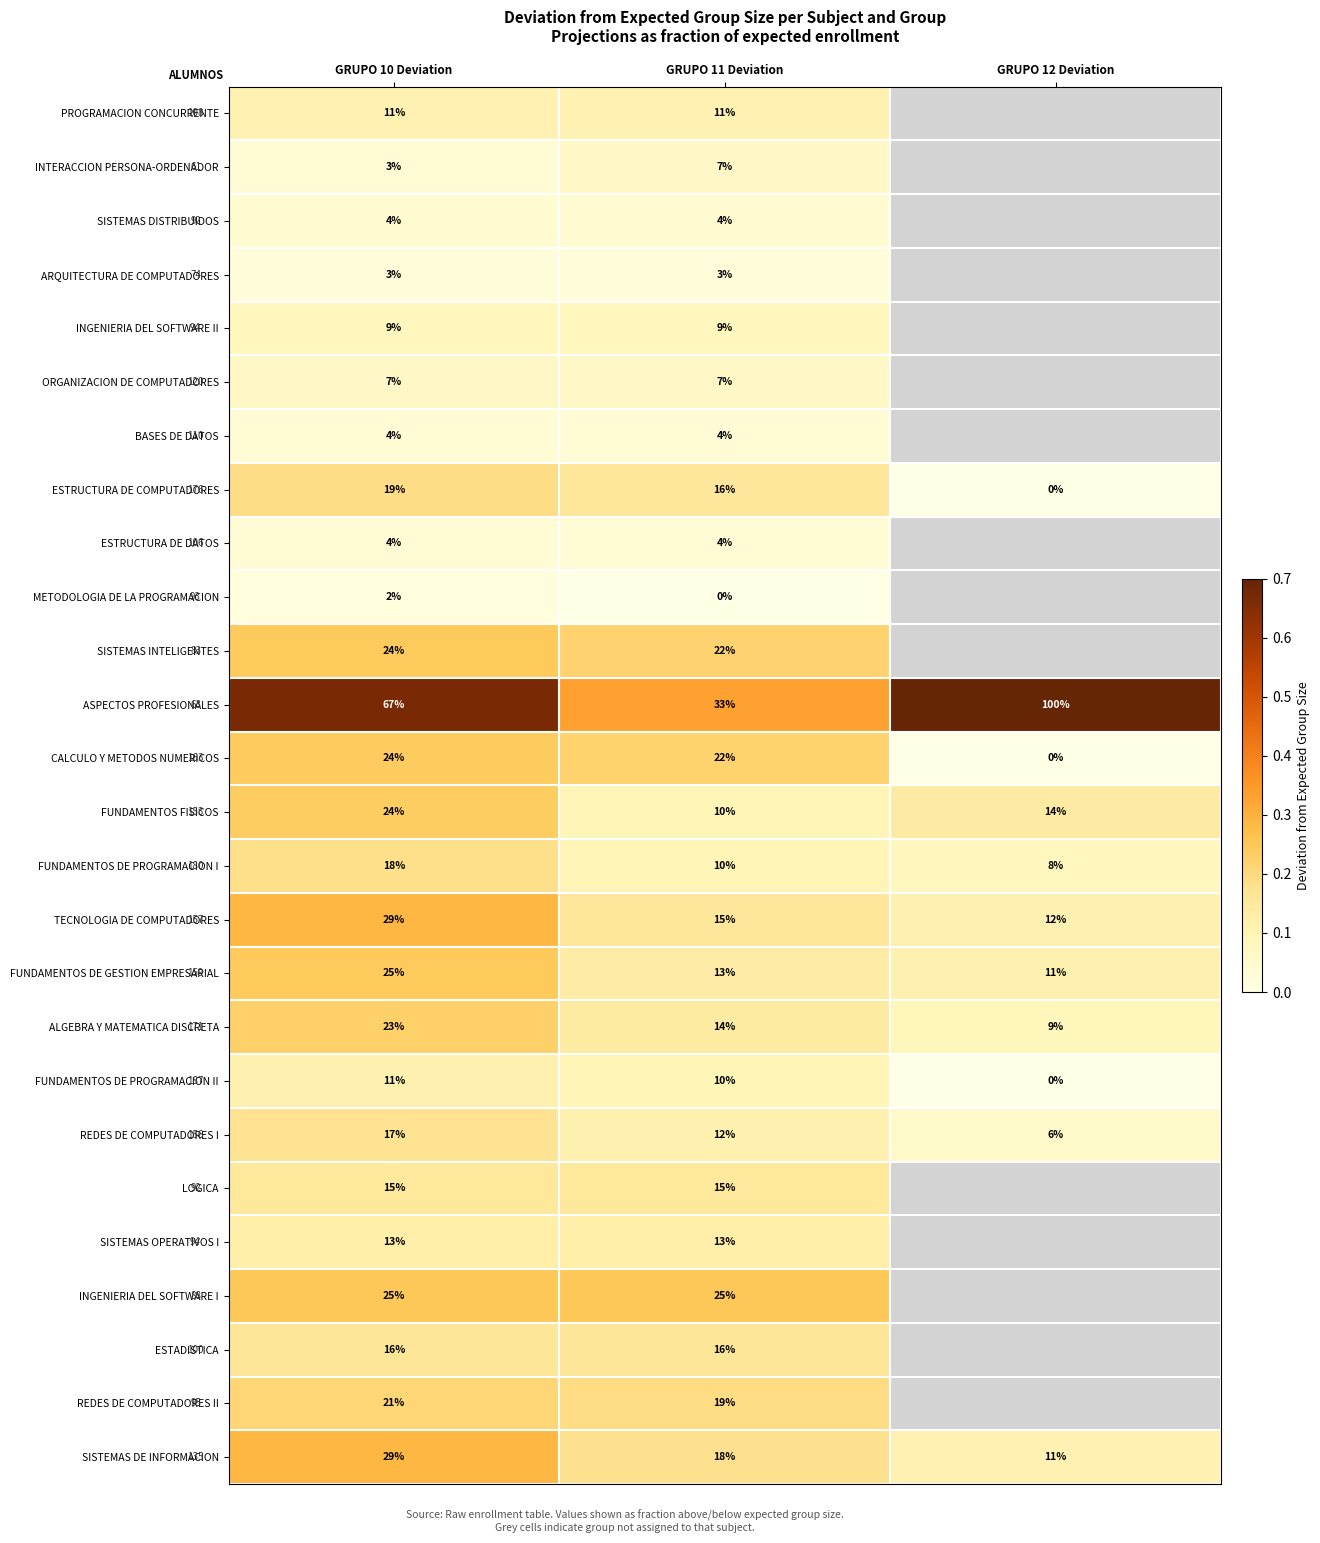

Is the value of TECNOLOGIA DE COMPUTADORES at GRUPO 12 Deviation greater than the value of SISTEMAS DE INFORMACION at GRUPO 11 Deviation?

No